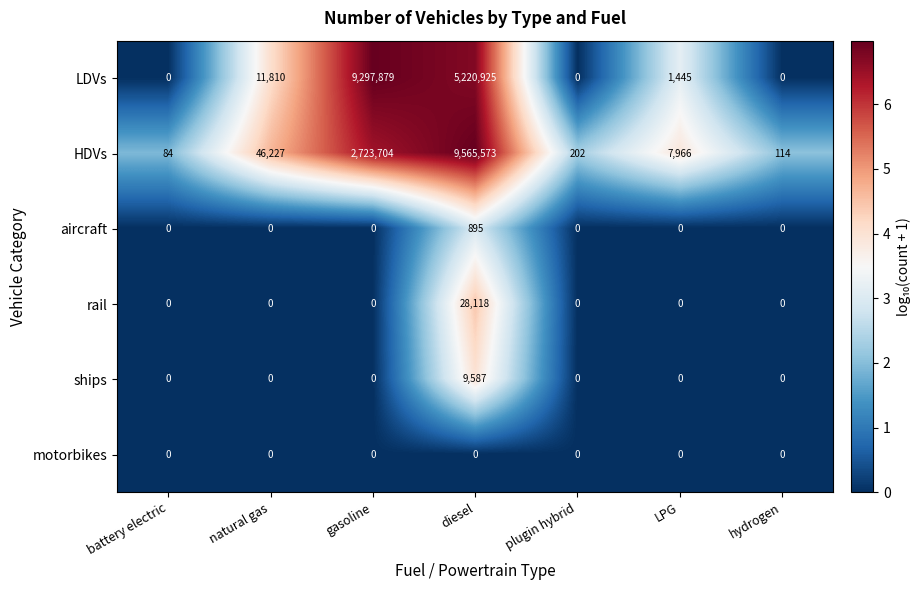

Rank the series by their maximum value, from highest to lowest.

HDVs, LDVs, rail, ships, aircraft, motorbikes